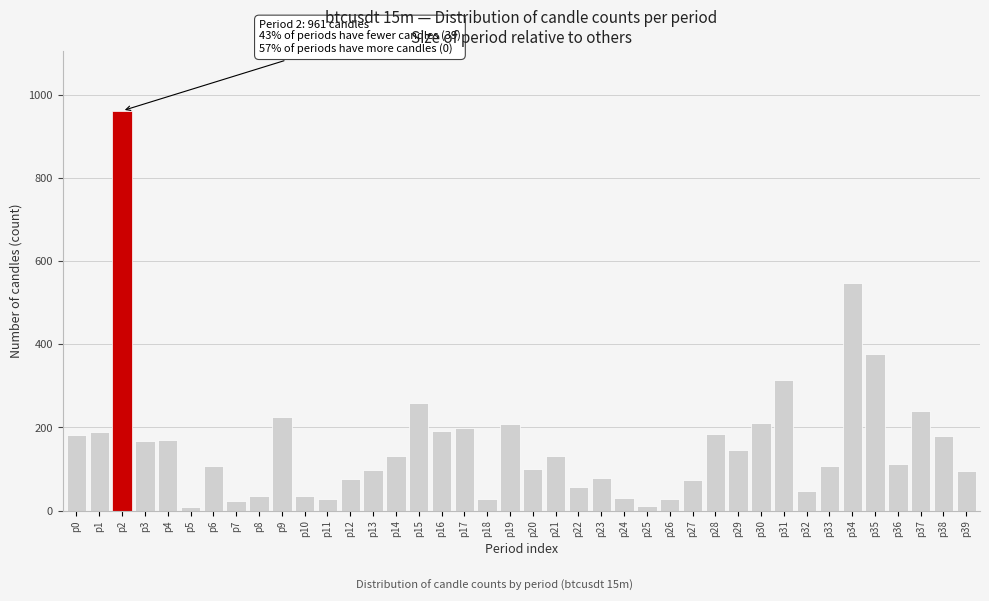

What is the ratio of the value at p27 to the value at p16?

0.4